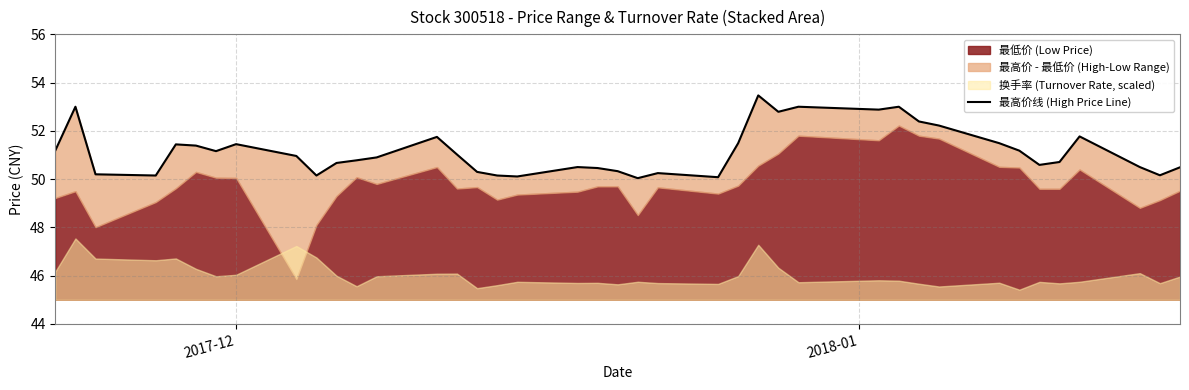

What is the average value?

51.2